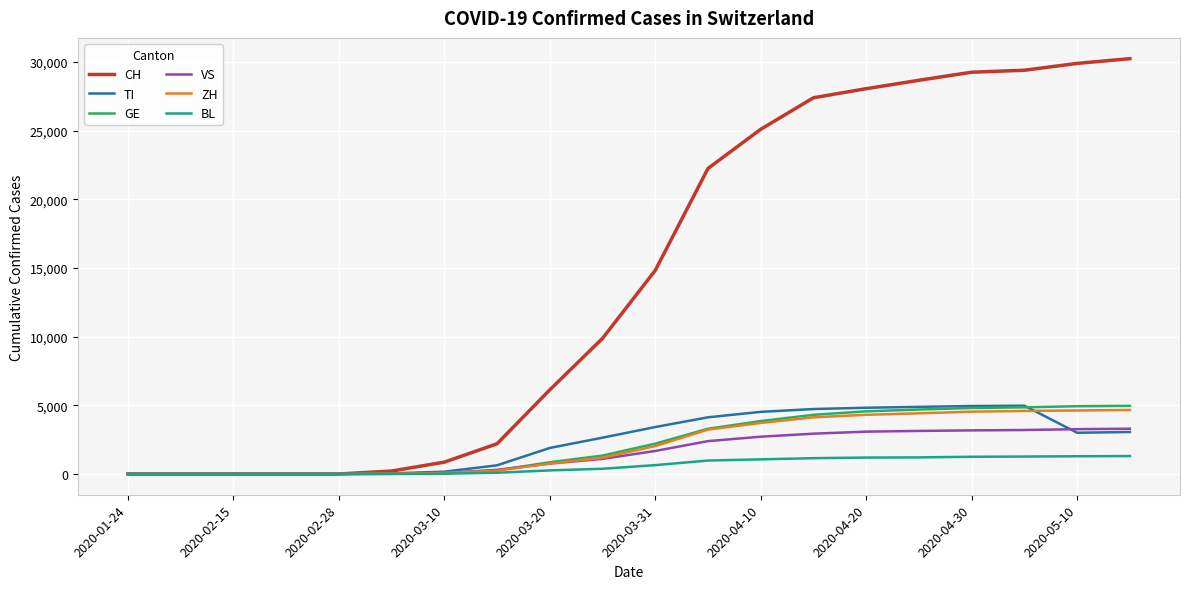

What is the maximum value for VS?

3296